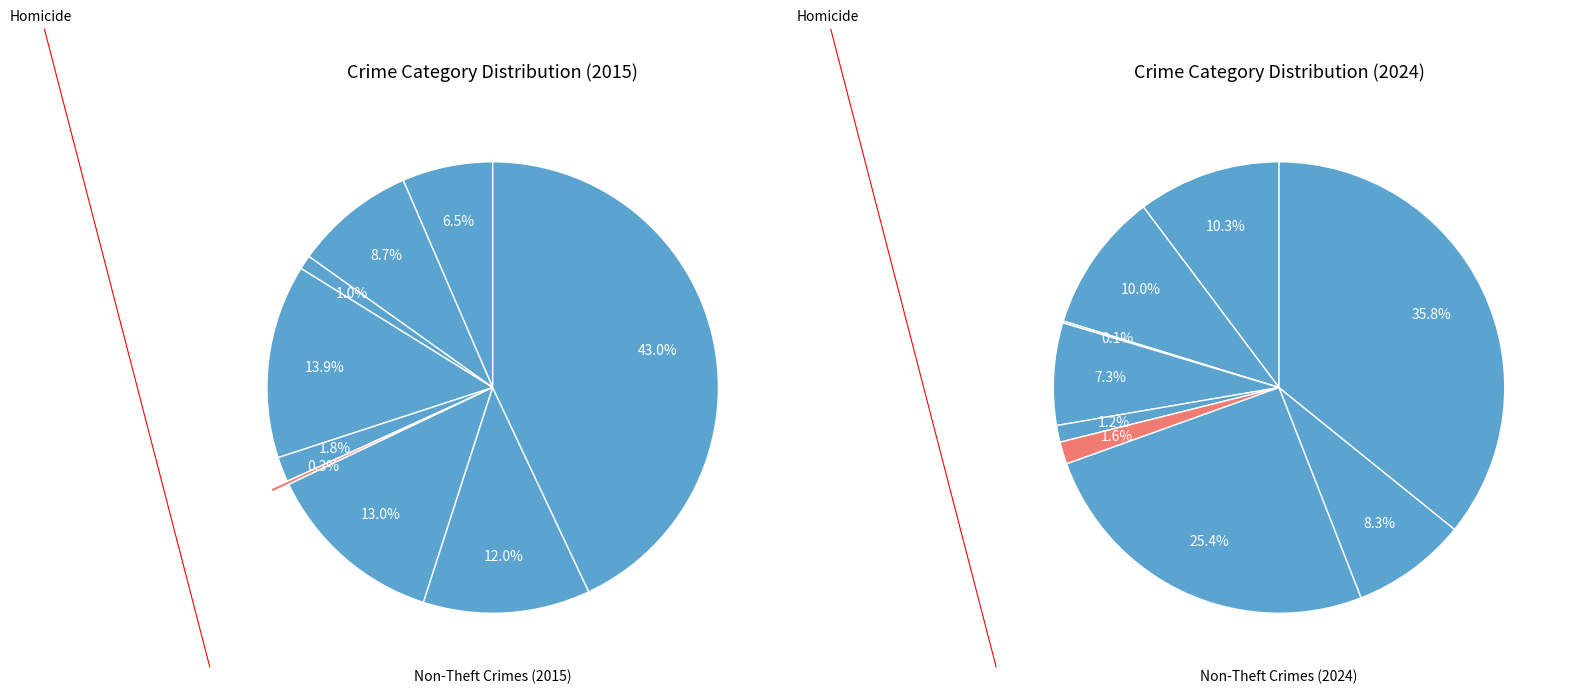

Which has a higher value, Burglary or Arson?

Burglary